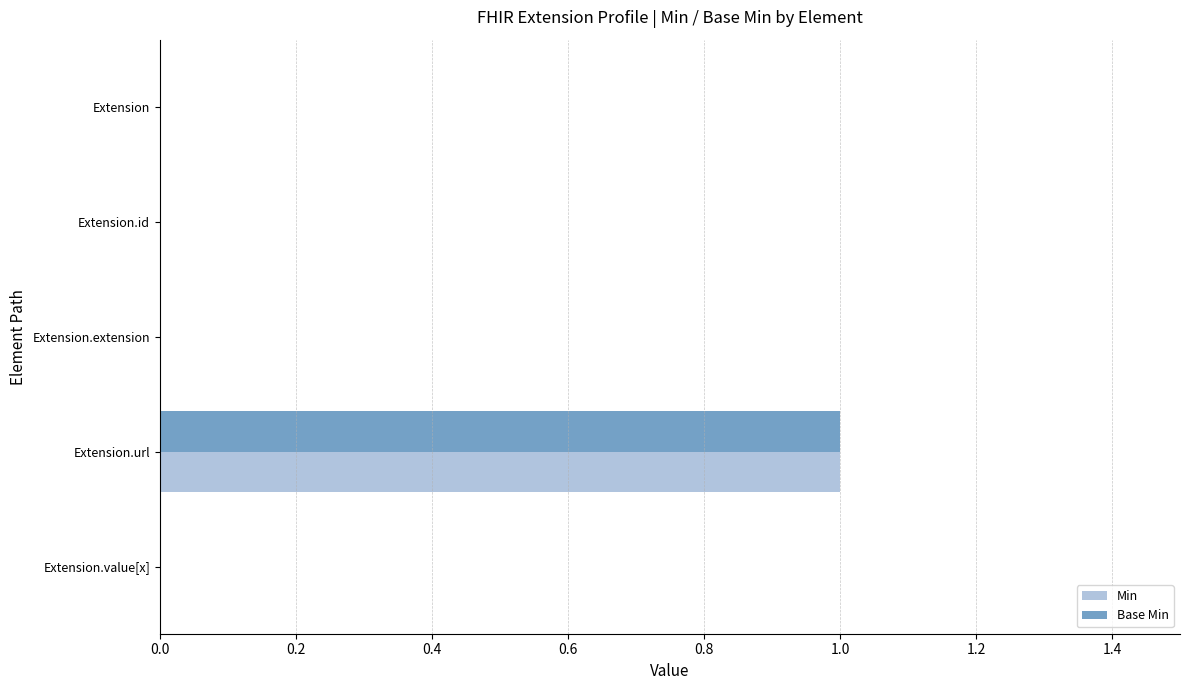

Which label corresponds to the largest value in the chart?

Extension.url